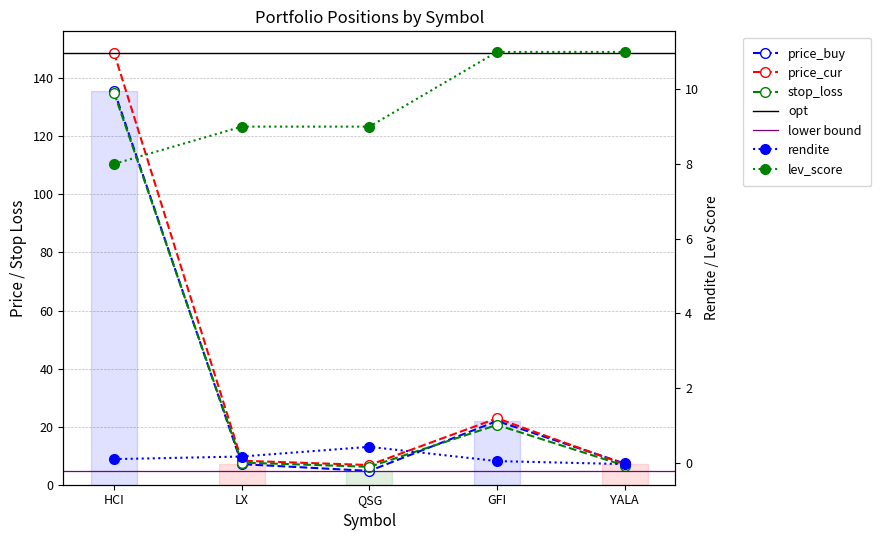

Which category has the lowest value in the price_buy series?

QSG